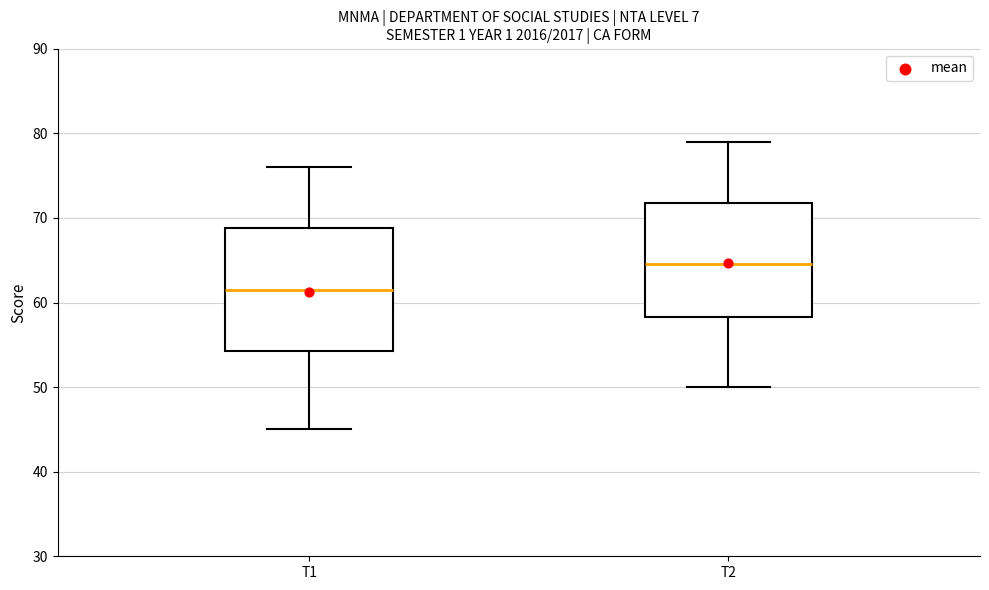

Reading left to right, read every box against the y-axis: the position of its median line, the range the box covers, and the ends of its whiskers. The values are not printed on the chart, so give them approximately, as read against the axis.

T1: median 62, box 54 to 69, whiskers 45 to 76
T2: median 65, box 58 to 72, whiskers 50 to 79